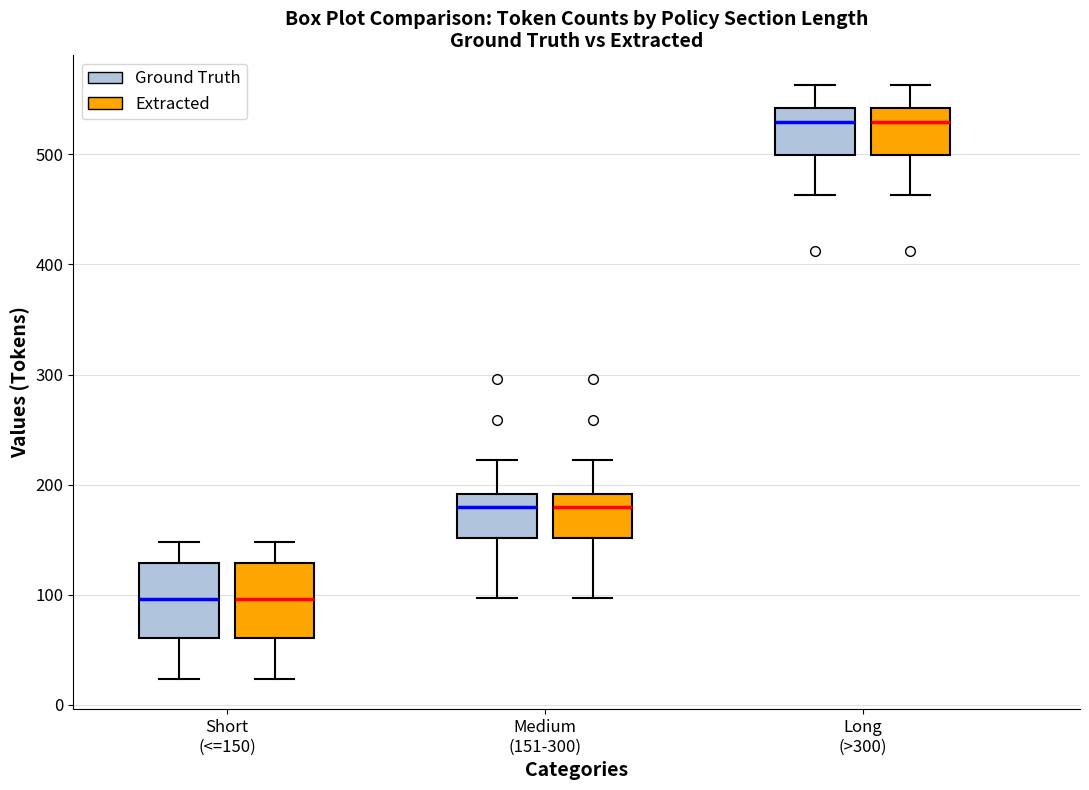

Reading left to right, transcribe this box plot: for each box, give where its median line is, the range the box spans, and where its two whiskers end, as read against the y-axis. The values are not printed on the chart, so give them approximately, as read against the axis.

Short (<=150) (Ground Truth): median 100, box 60 to 130, whiskers 20 to 150
Short (<=150) (Extracted): median 100, box 60 to 130, whiskers 20 to 150
Medium (151-300) (Ground Truth): median 180, box 150 to 190, whiskers 100 to 220
Medium (151-300) (Extracted): median 180, box 150 to 190, whiskers 100 to 220
Long (>300) (Ground Truth): median 530, box 500 to 540, whiskers 460 to 560
Long (>300) (Extracted): median 530, box 500 to 540, whiskers 460 to 560